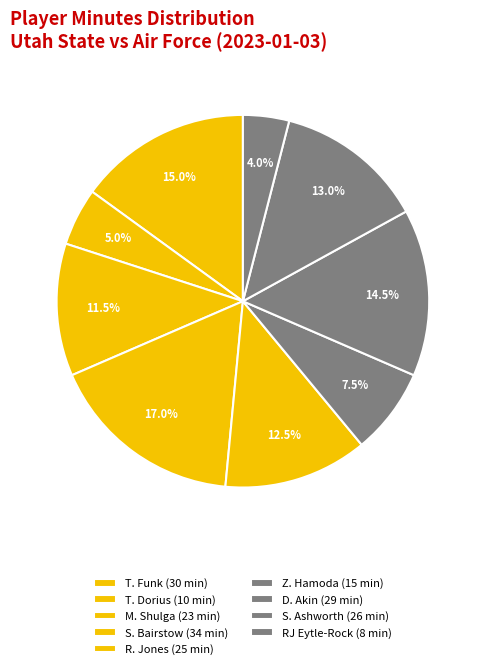

Which category has the smallest portion of the pie?

RJ Eytle-Rock